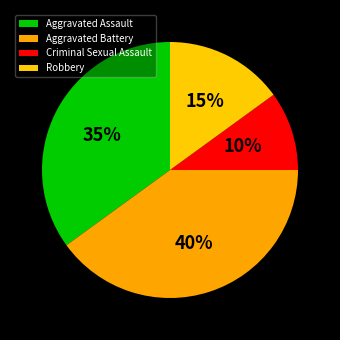

Between Aggravated Assault and Criminal Sexual Assault, which is larger?

Aggravated Assault